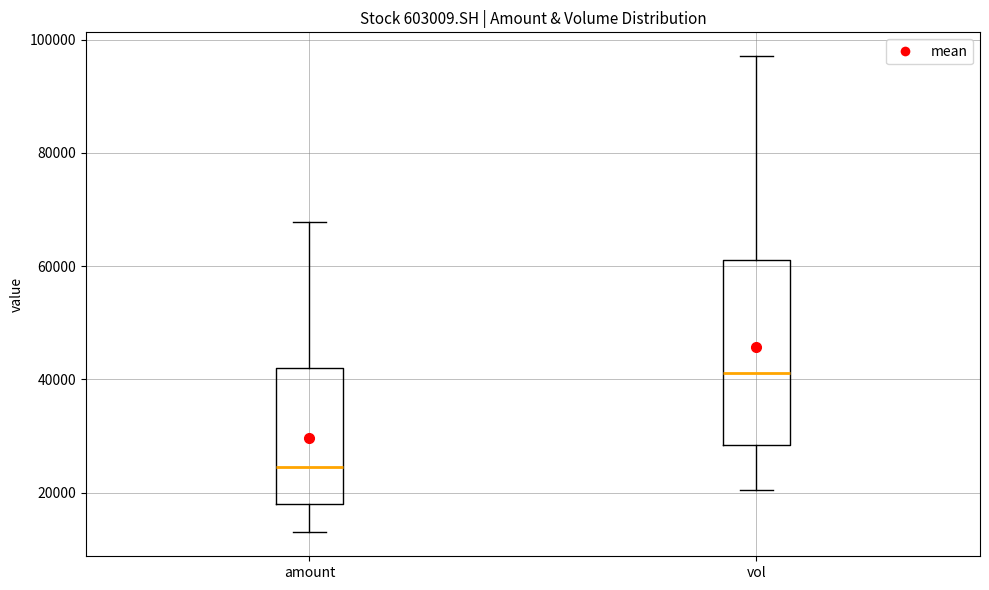

Reading left to right, transcribe this box plot: for each box, give where its median line is, the range the box spans, and where its two whiskers end, as read against the y-axis. The values are not printed on the chart, so give them approximately, as read against the axis.

amount: median 24000, box 18000 to 42000, whiskers 12000 to 68000
vol: median 42000, box 28000 to 62000, whiskers 20000 to 98000